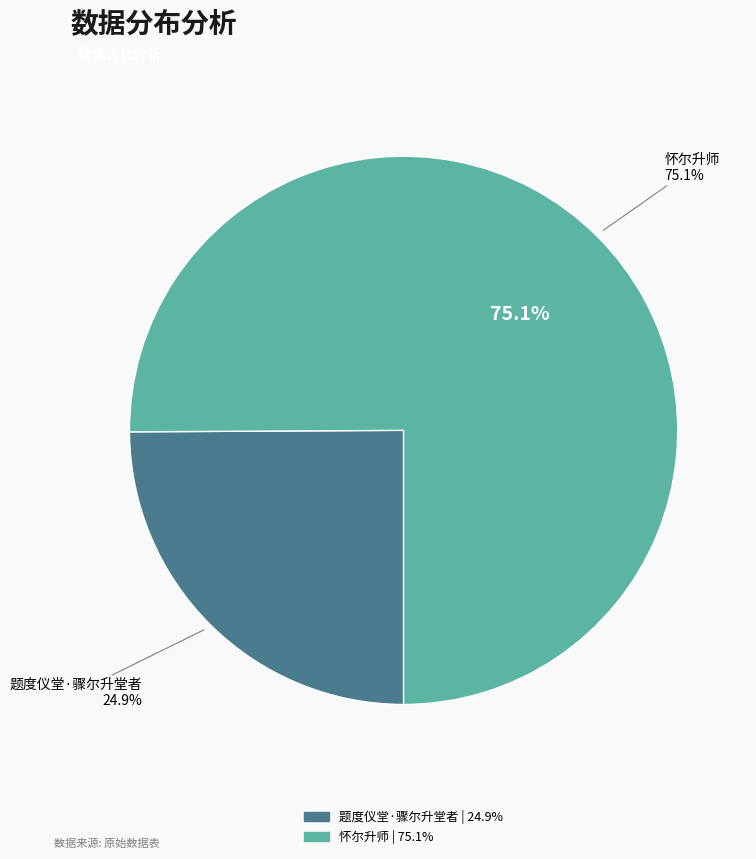

Count the number of slices in the pie.

2